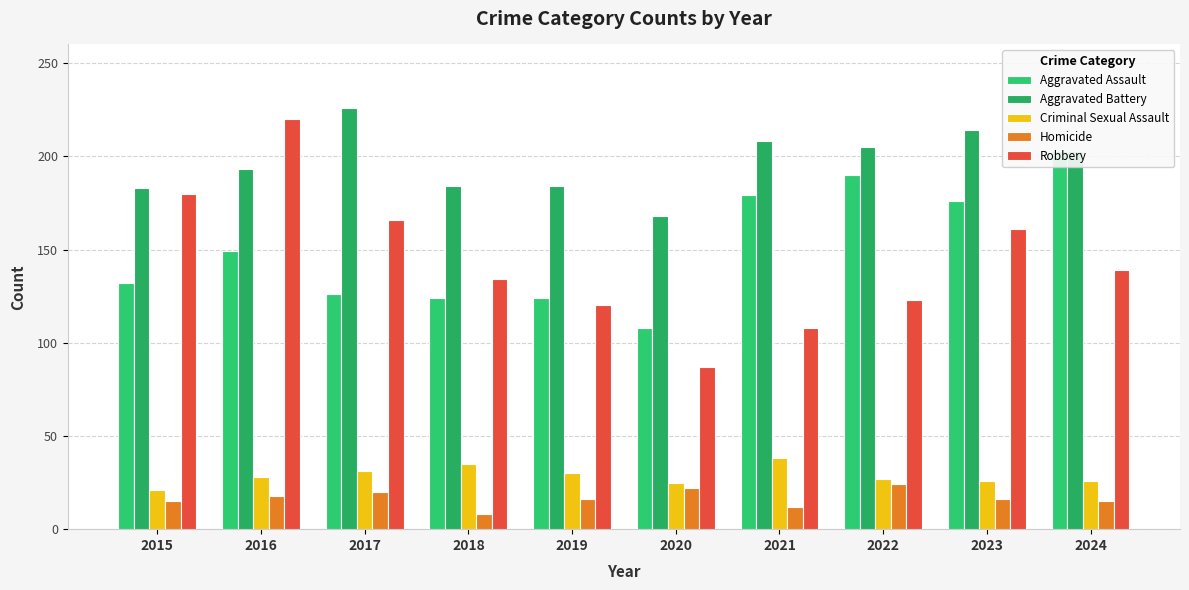

Which category has the highest value in the Aggravated Battery series?

2017